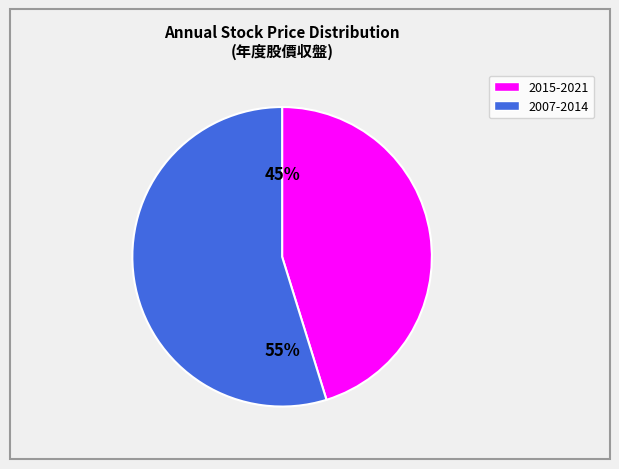

To the nearest percent, what is the average slice percentage?

50%